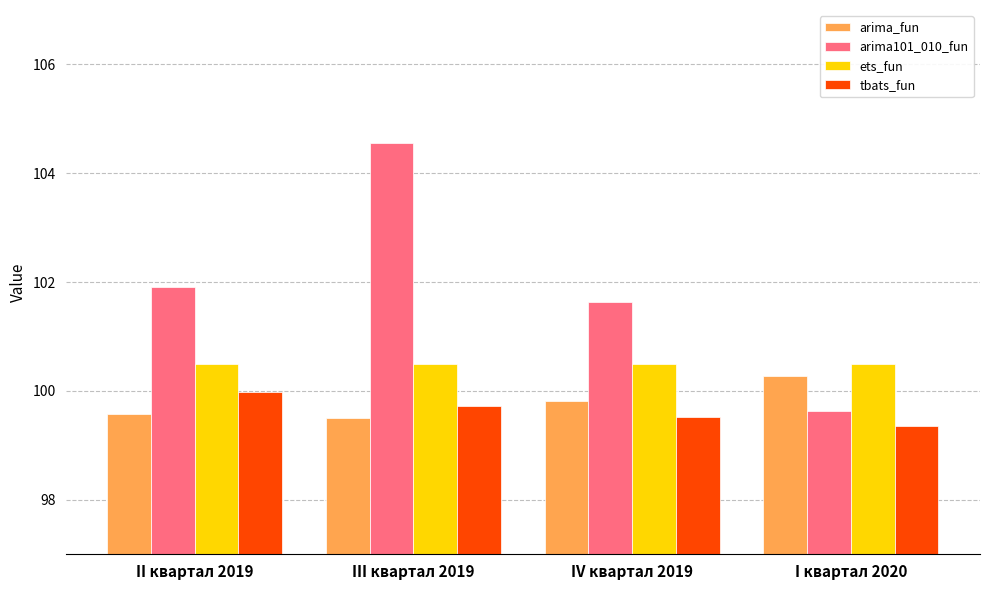

At which category does the chart reach its minimum across all series?

I квартал 2020